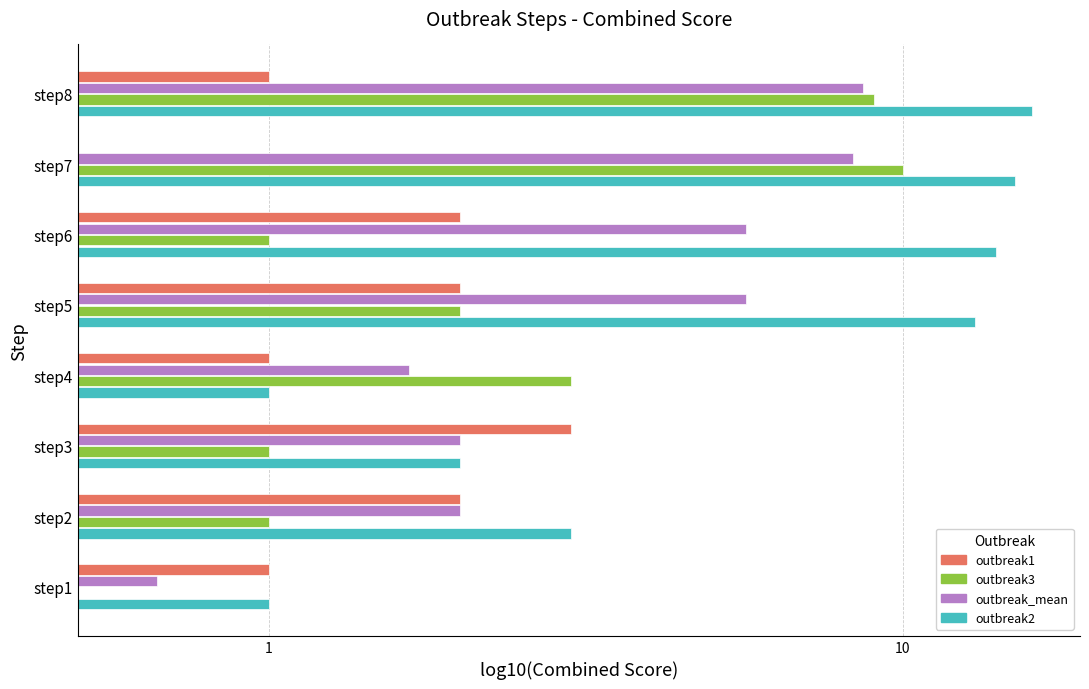

Which series has the largest total across all categories?

outbreak2